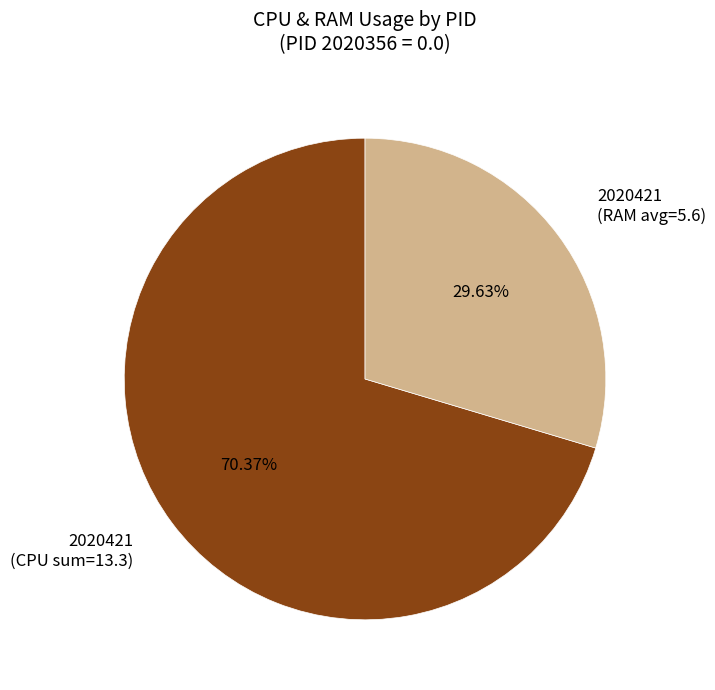

How many segments does this pie chart have?

2